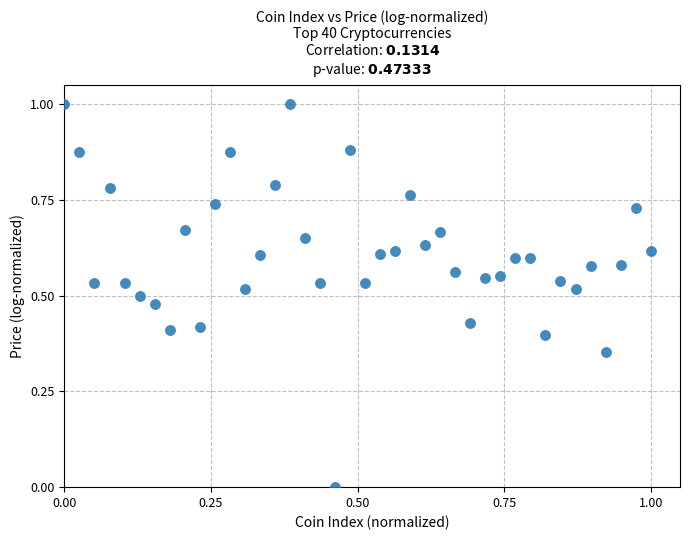

What is the range of X values (max minus min)?

1.0